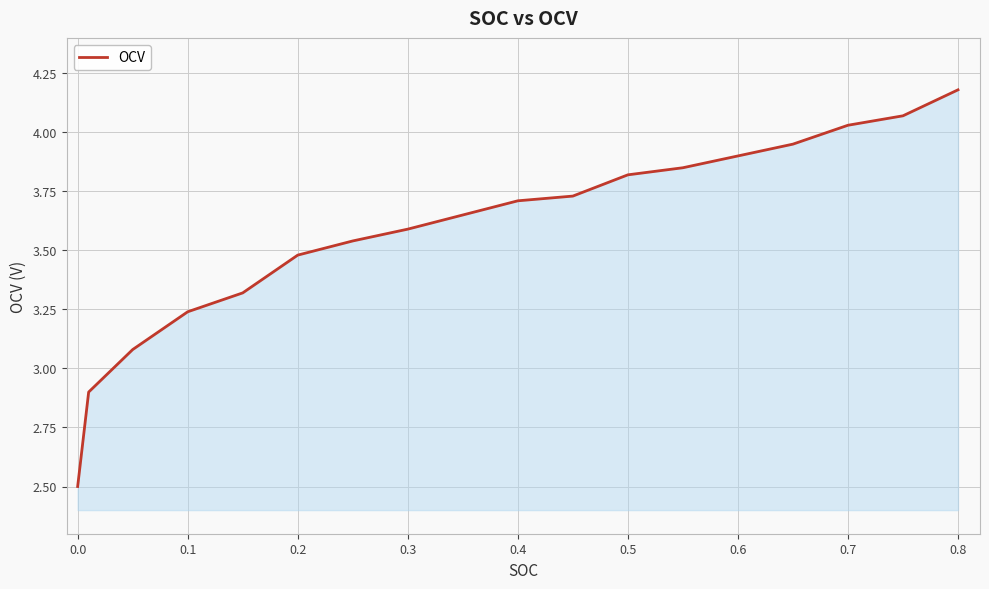

How many lines are shown in the chart?

1